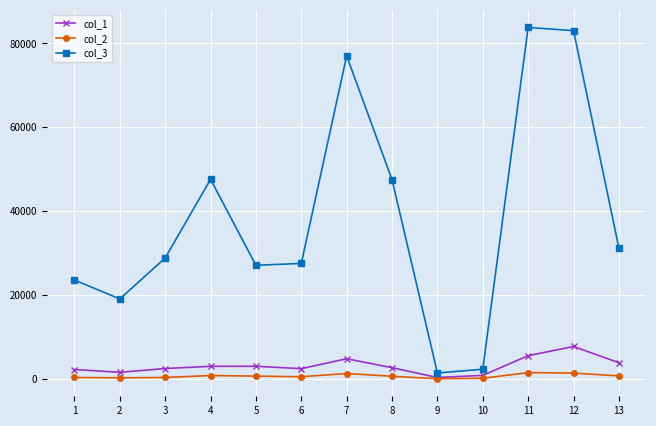

Is this an area chart (filled region under the line)?

No